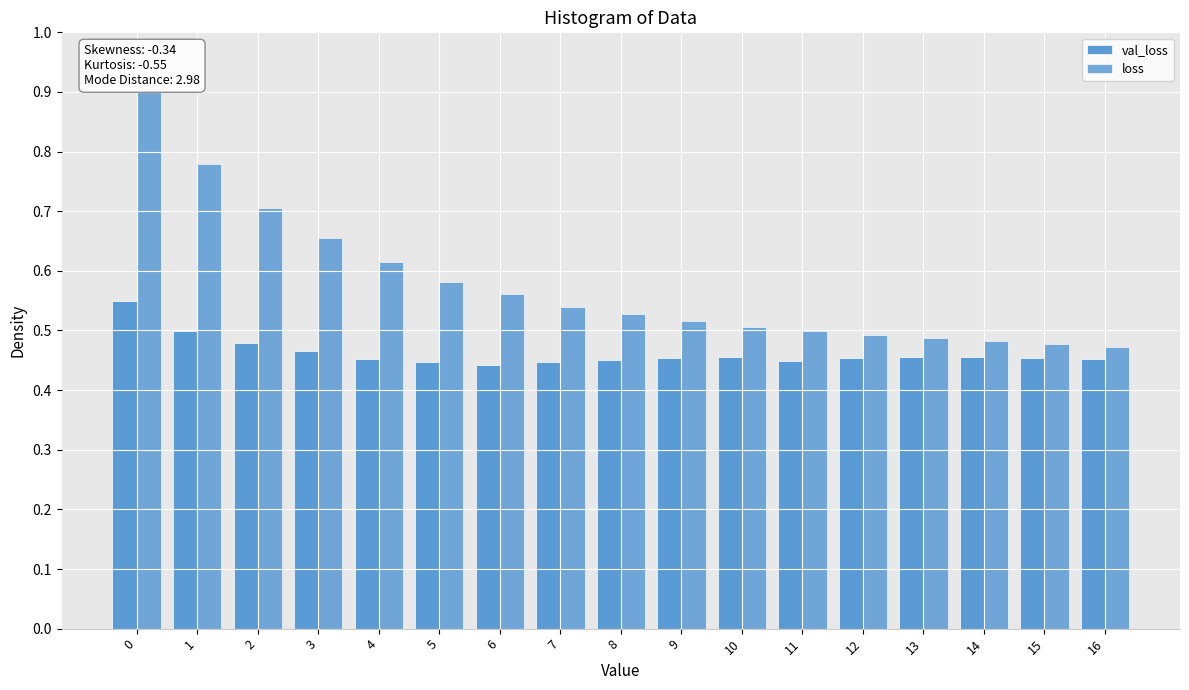

How many data points does each series have?

17